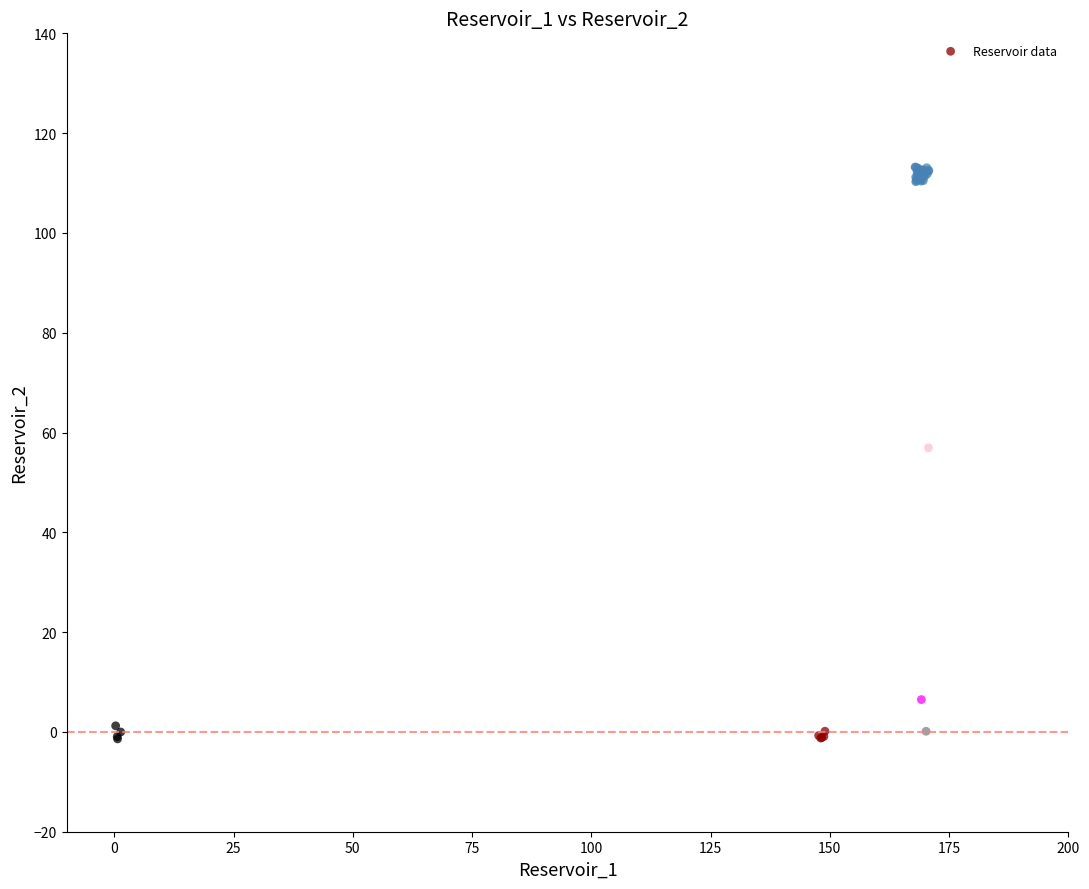

What Y value in the scatter plot is closest to 55?

56.9